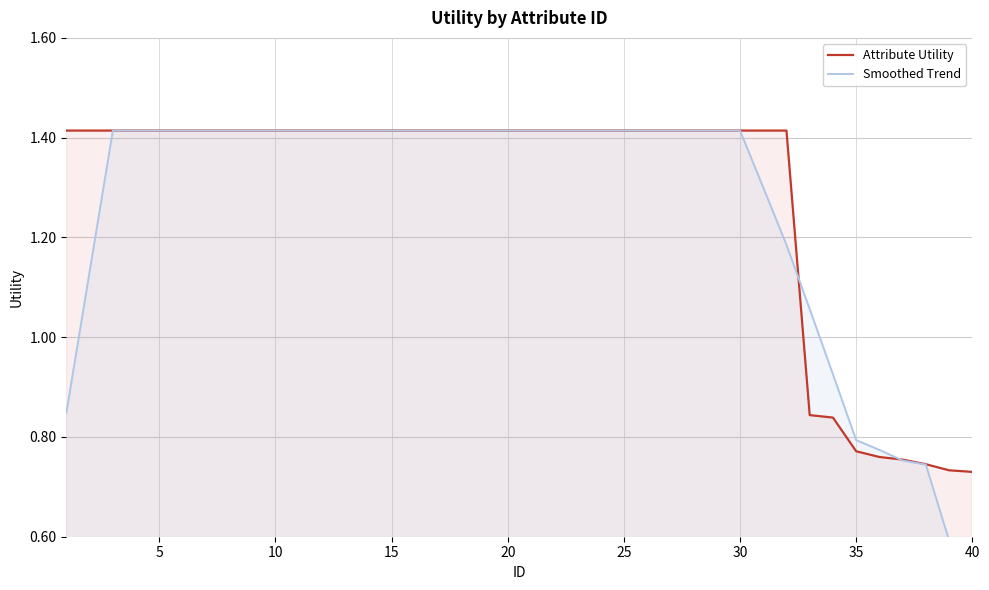

How many times do Smoothed Trend and Attribute Utility cross each other?

2